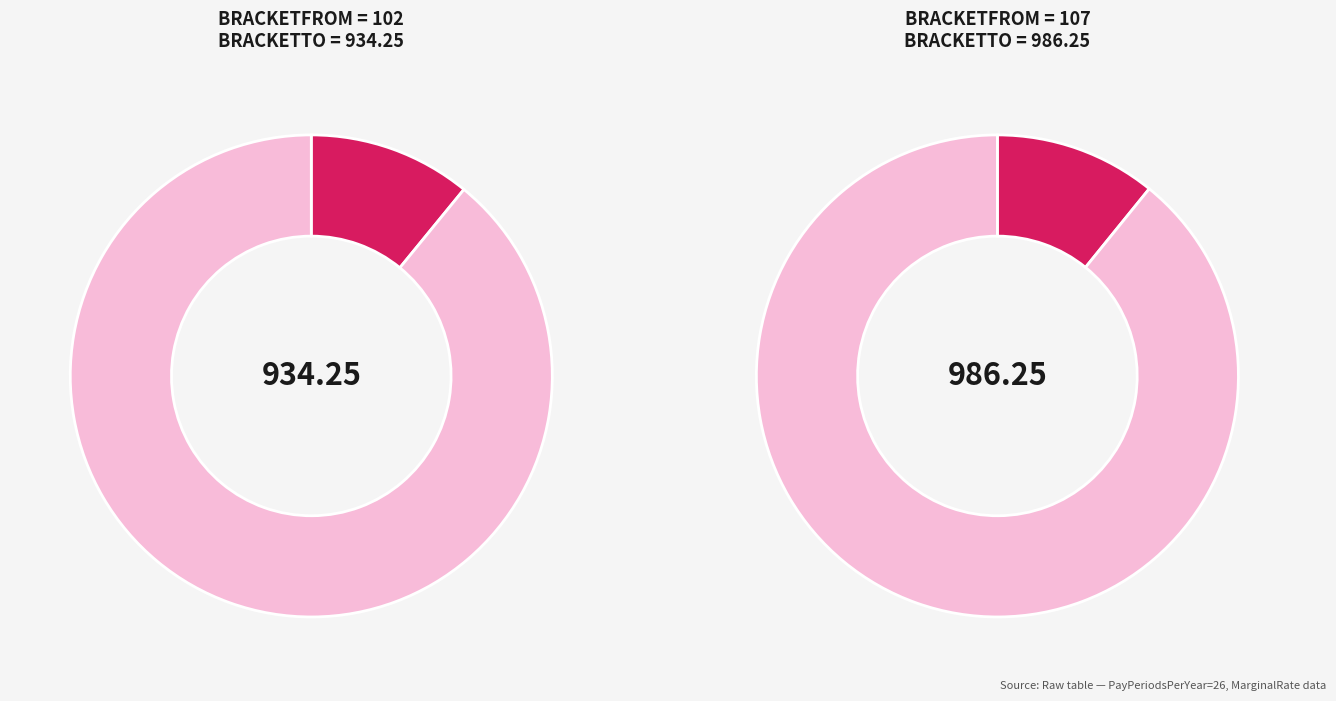

True or false: 107 accounts for 0% of the total.

True